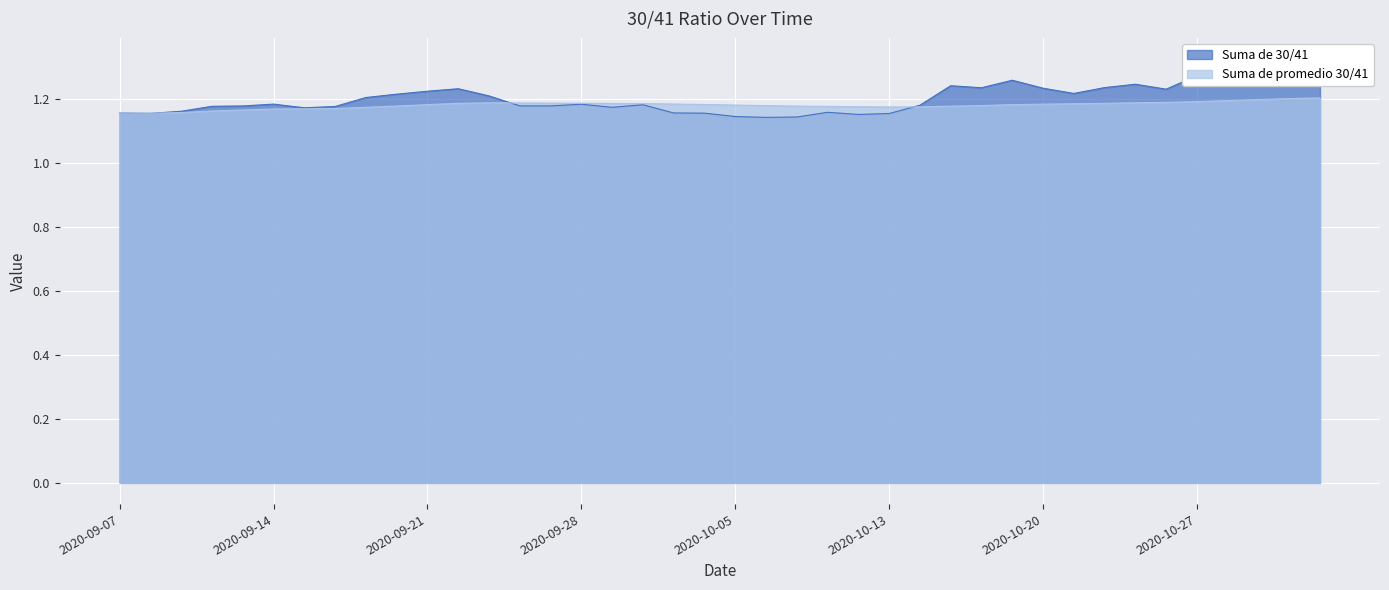

What is the label of the 29th point from the left?

2020-10-16